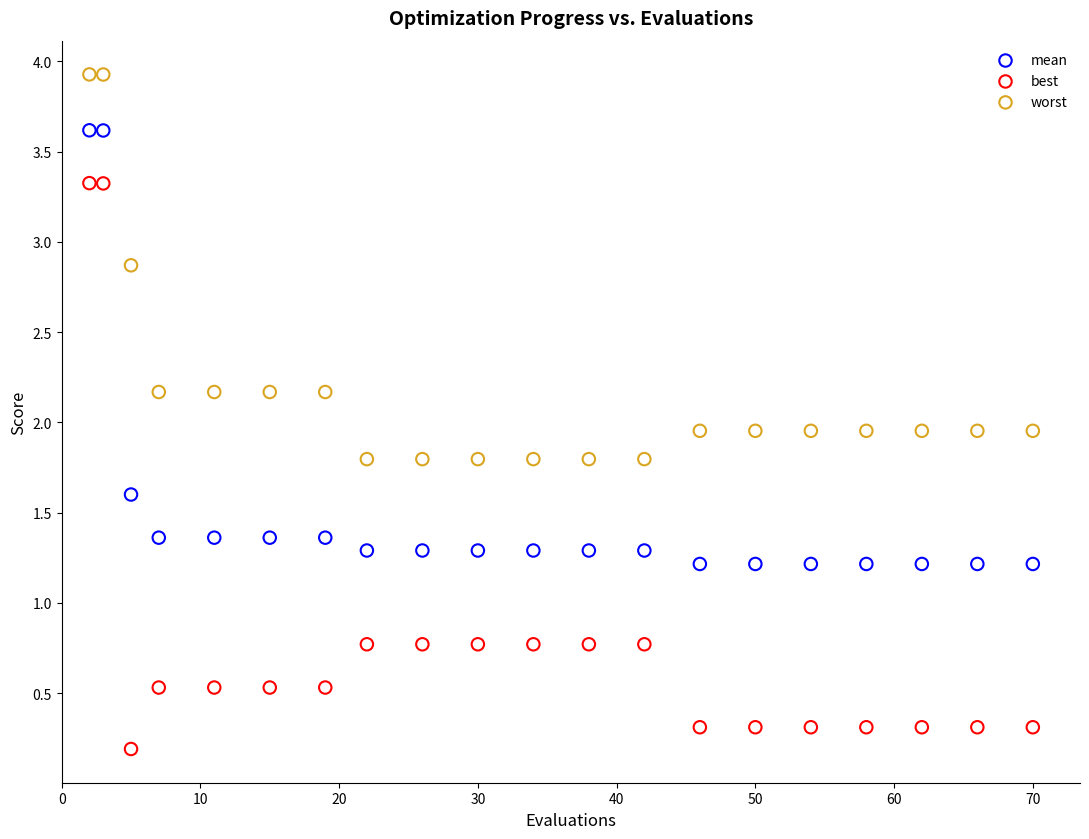

Which series contains the lowest Y value?

best